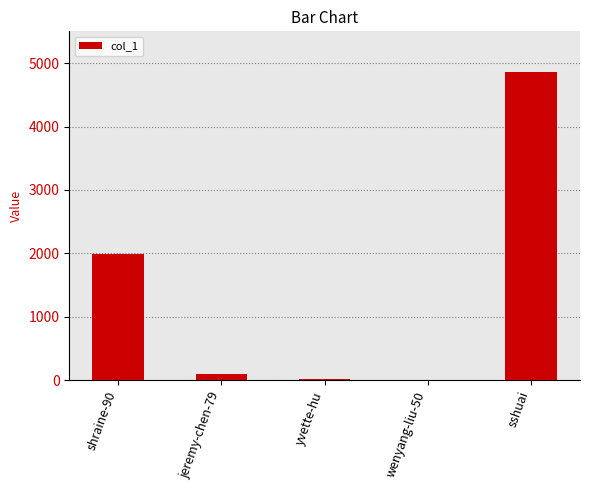

Are the bars horizontal?

No